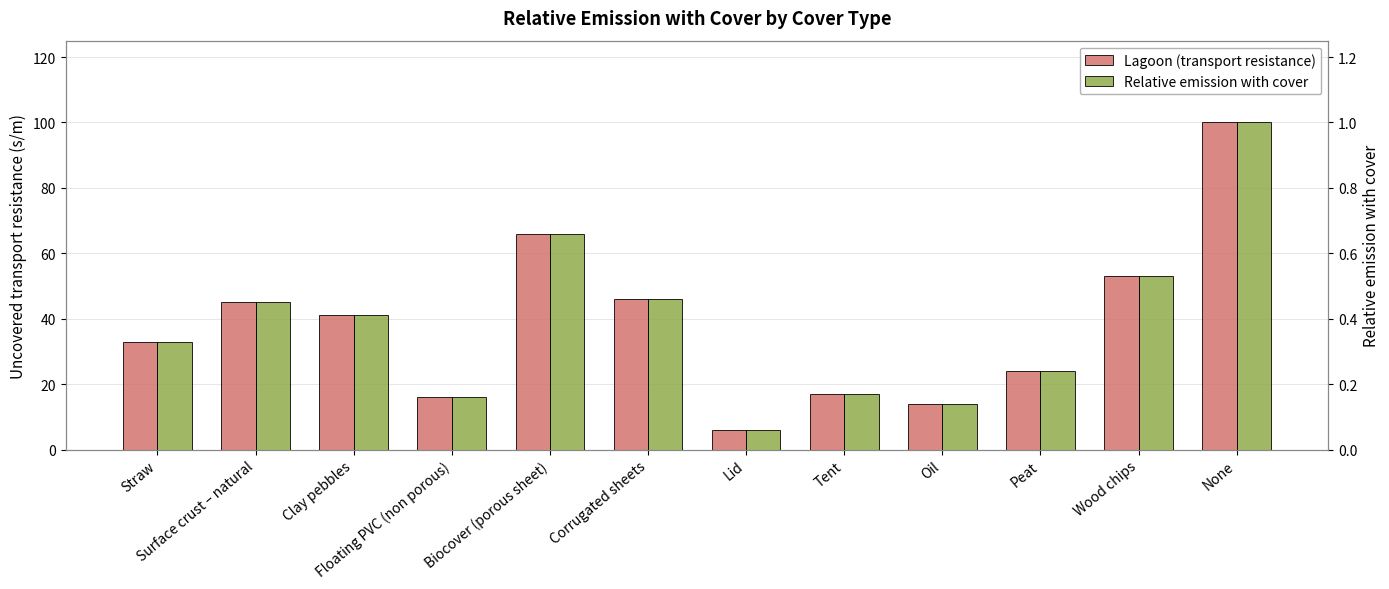

At which category is the sum across all series the highest?

None